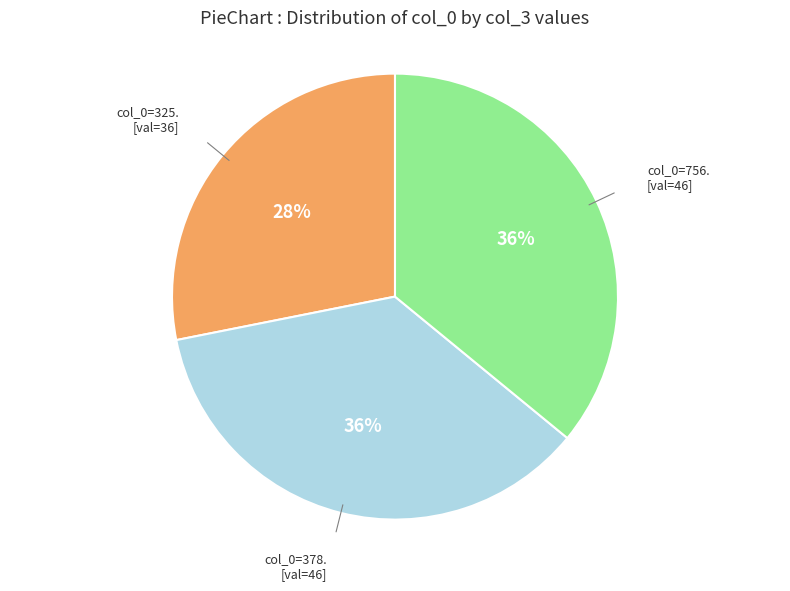

Is there a majority slice in this chart?

No